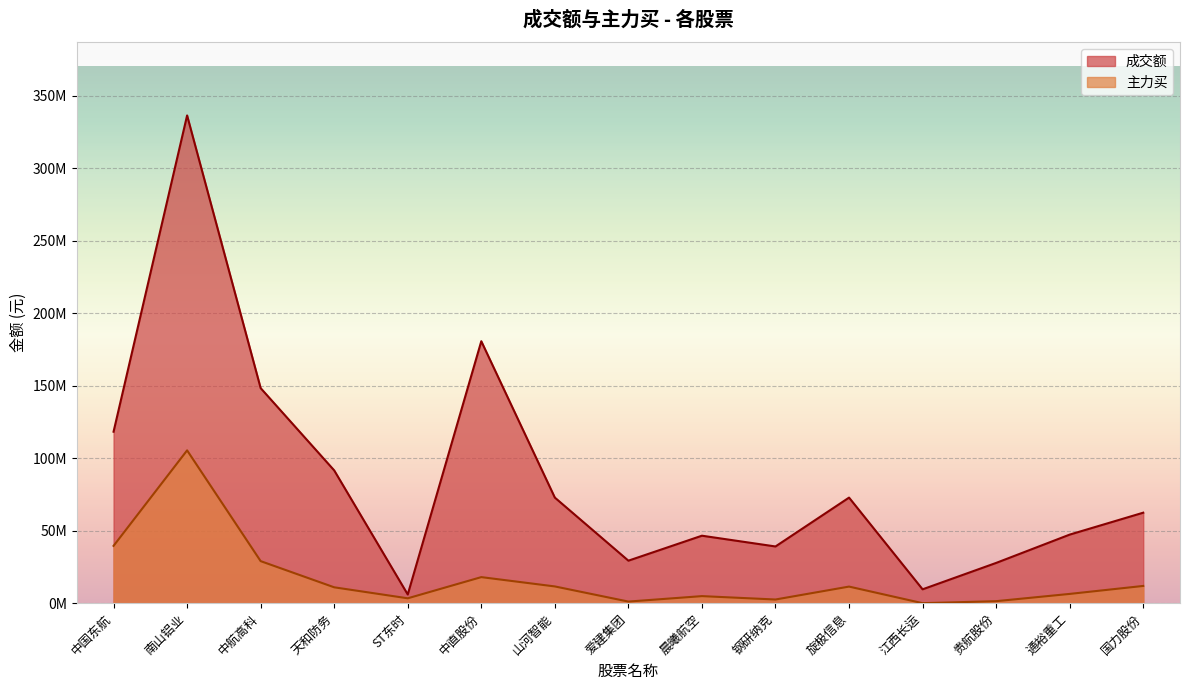

Does the chart display data point markers on the line(s)?

No